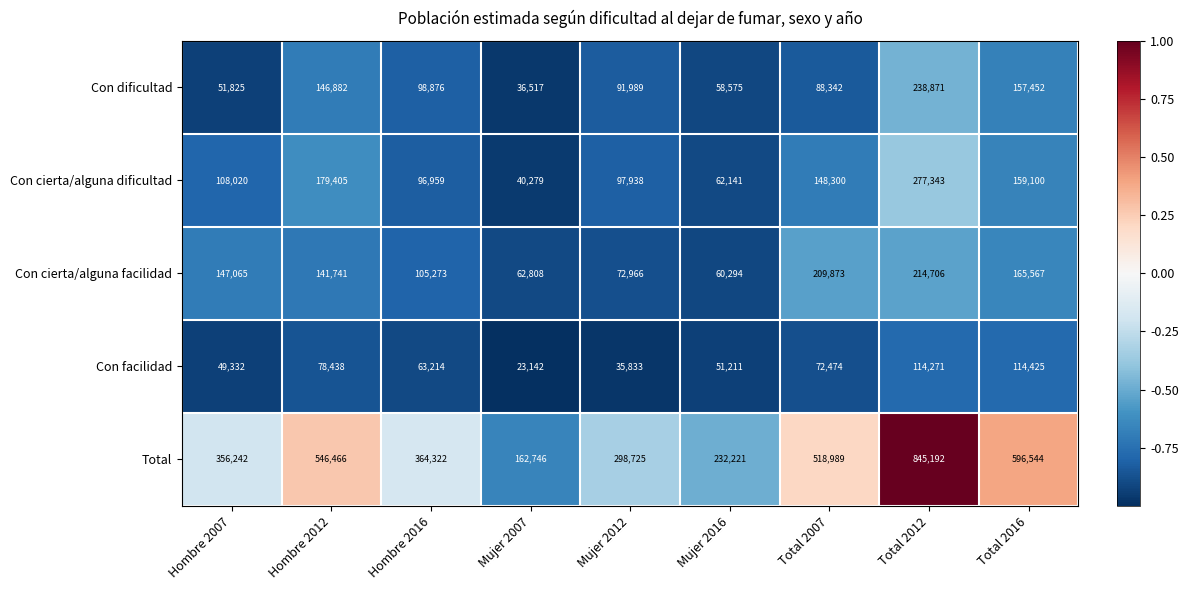

At which category is the sum across all series the highest?

Total 2012